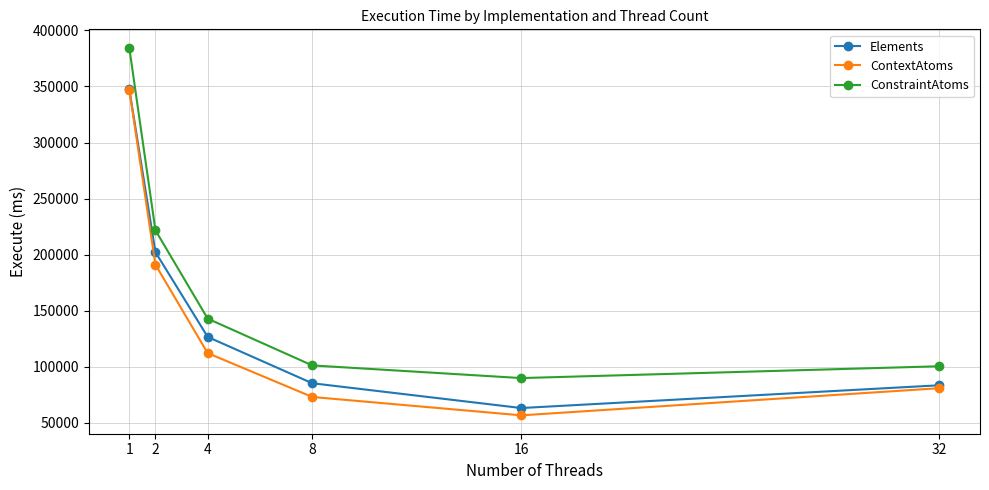

True or false: Elements has a value of 133398 at 32.

False